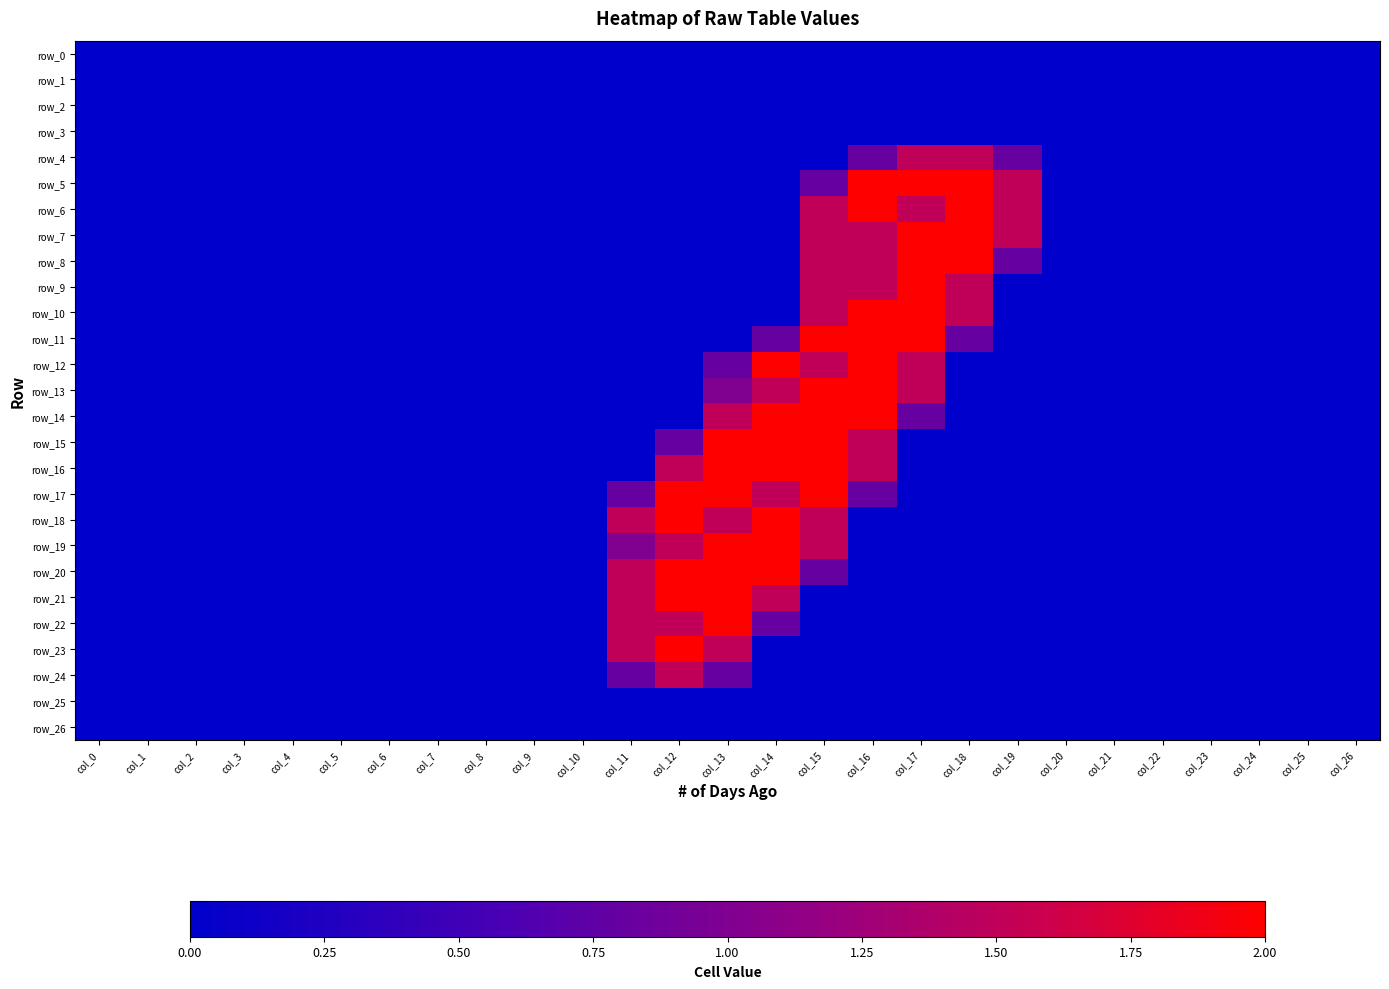

How many data points in row_15 are above 0?

5